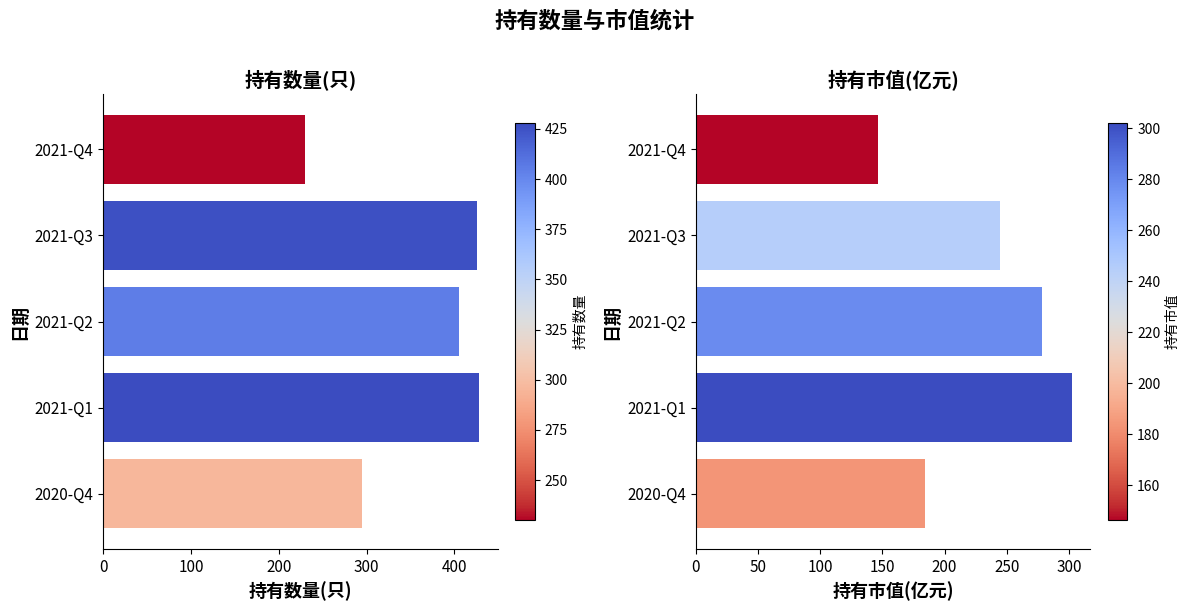

What is the spread (max minus min) of values at 2021-Q1?

126.0